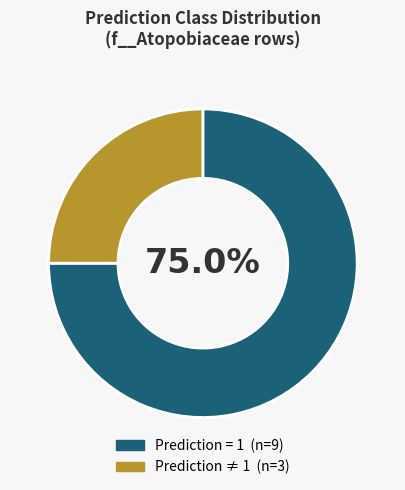

Does any single category account for the majority?

Yes